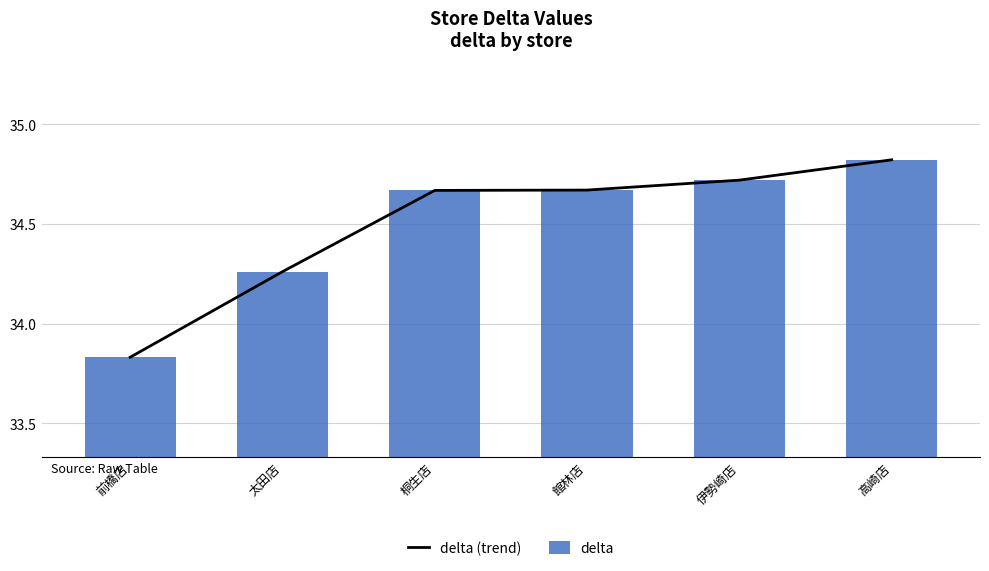

How many values in the delta (trend) series are below 34?

1